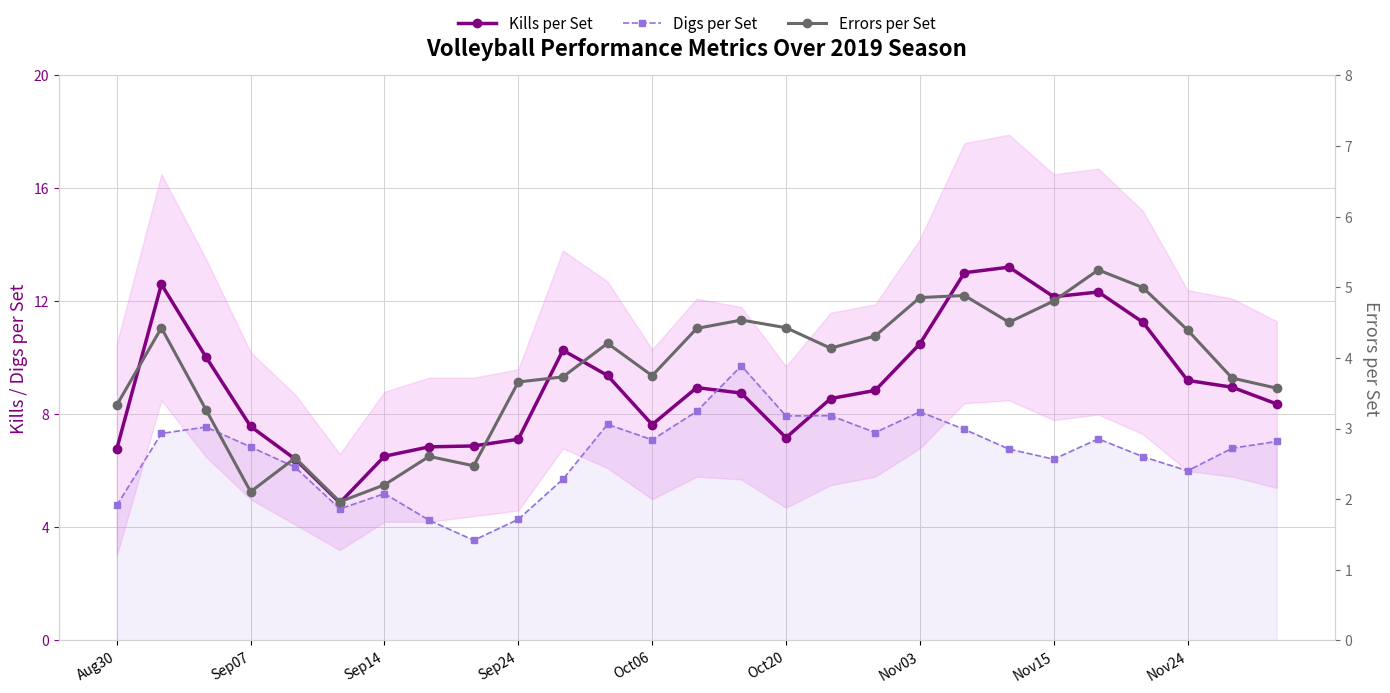

What is the difference between the highest and lowest values at Nov15?

7.4